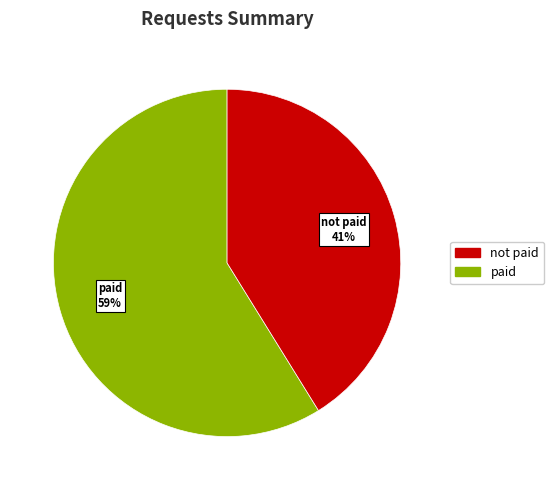

Do paid and not paid together represent more than half of the pie?

Yes